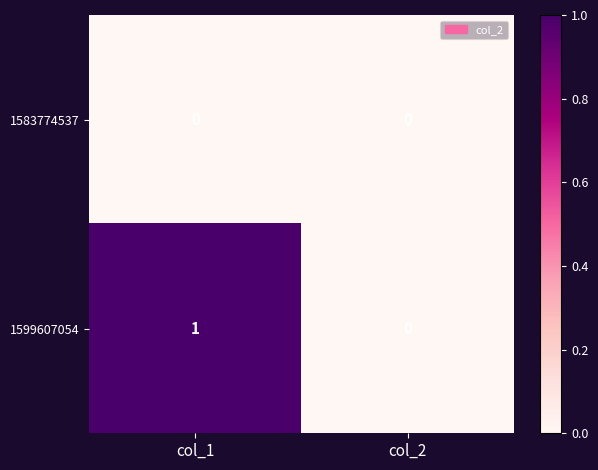

How many positive values does the 1599607054 series have?

1